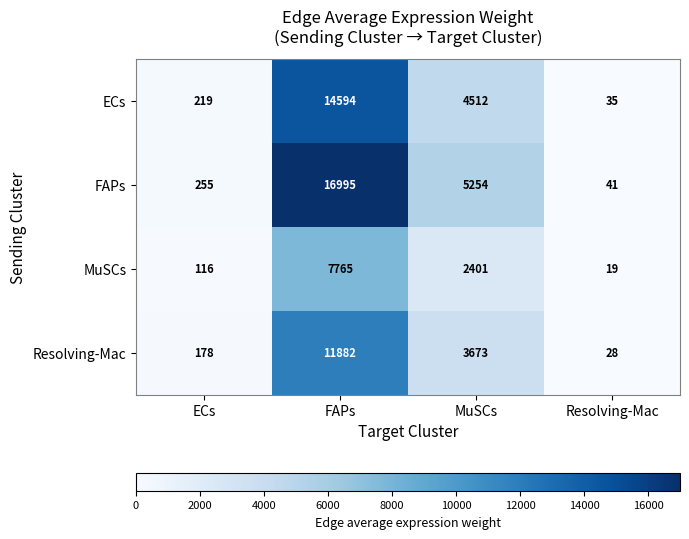

How many distinct data groups are displayed?

4